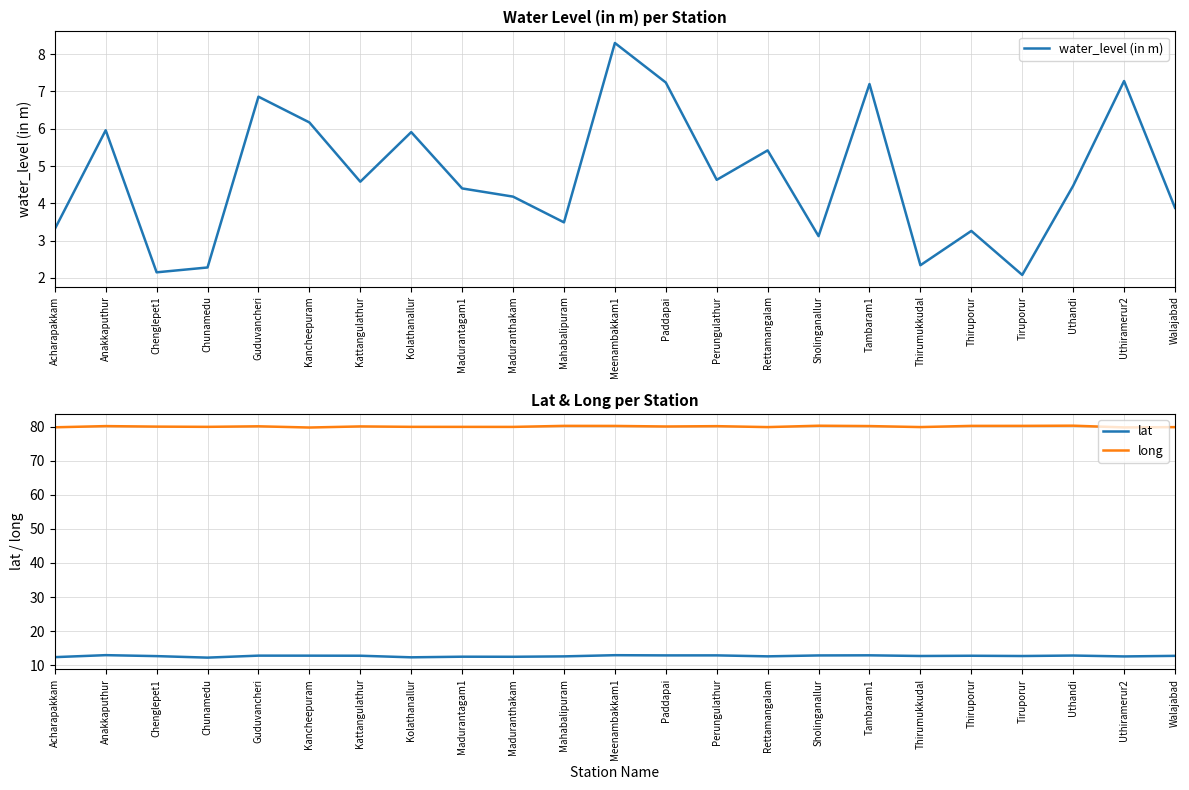

Reading left to right, transcribe all the data shown in this chart.

water_level (in m): Acharapakkam=3.3	Anakkaputhur=6.0	Chenglepet1=2.1	Chunamedu=2.3	Guduvancheri=6.9	Kancheepuram=6.2	Kattangulathur=4.6	Kolathanallur=5.9	Madurantagam1=4.4	Maduranthakam=4.2	Mahabalipuram=3.5	Meenambakkam1=8.3	Paddapai=7.2	Perungulathur=4.6	Rettamangalam=5.4	Sholinganallur=3.1	Tambaram1=7.2	Thirumukkudal=2.3	Thiruporur=3.3	Tiruporur=2.1	Uthandi=4.5	Uthiramerur2=7.3	Walajabad=3.9
lat: Acharapakkam=12.4	Anakkaputhur=13.0	Chenglepet1=12.7	Chunamedu=12.3	Guduvancheri=12.8	Kancheepuram=12.8	Kattangulathur=12.8	Kolathanallur=12.3	Madurantagam1=12.5	Maduranthakam=12.5	Mahabalipuram=12.6	Meenambakkam1=13.0	Paddapai=12.9	Perungulathur=12.9	Rettamangalam=12.6	Sholinganallur=12.9	Tambaram1=12.9	Thirumukkudal=12.7	Thiruporur=12.8	Tiruporur=12.7	Uthandi=12.9	Uthiramerur2=12.6	Walajabad=12.8
long: Acharapakkam=79.8	Anakkaputhur=80.1	Chenglepet1=80.0	Chunamedu=79.9	Guduvancheri=80.1	Kancheepuram=79.7	Kattangulathur=80.0	Kolathanallur=79.9	Madurantagam1=79.9	Maduranthakam=79.9	Mahabalipuram=80.2	Meenambakkam1=80.2	Paddapai=80.0	Perungulathur=80.1	Rettamangalam=79.8	Sholinganallur=80.2	Tambaram1=80.1	Thirumukkudal=79.8	Thiruporur=80.2	Tiruporur=80.2	Uthandi=80.2	Uthiramerur2=79.7	Walajabad=79.8